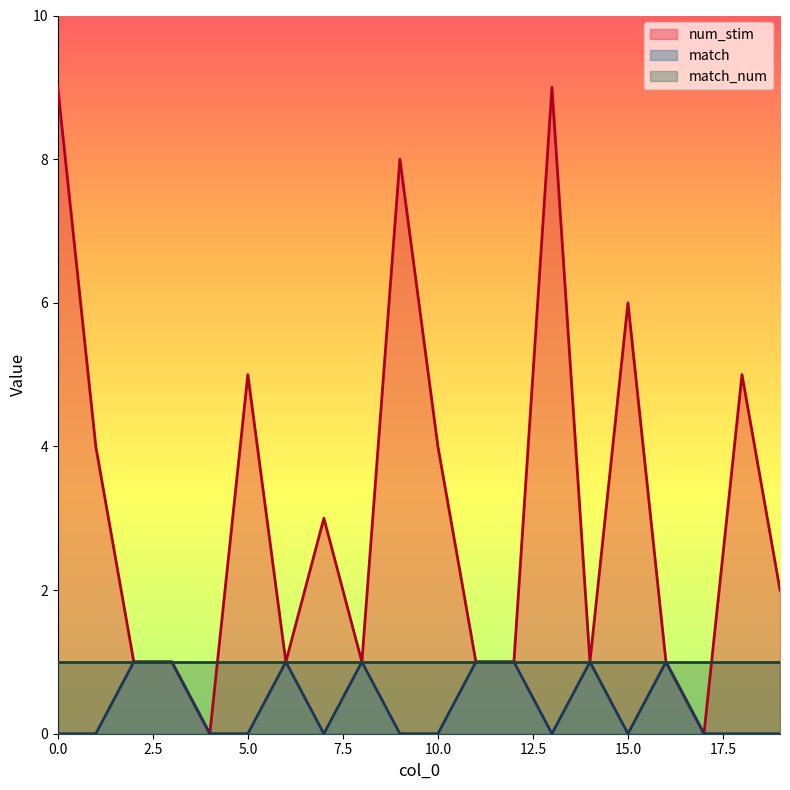

What is the maximum value for match?

1